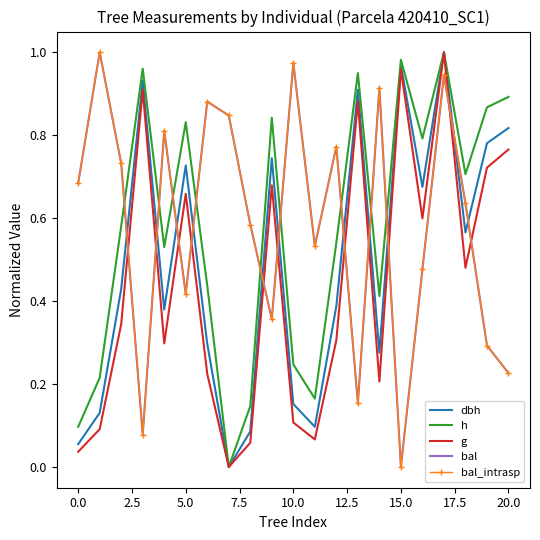

What is the value of the dbh point at the 20th from the left?

0.8